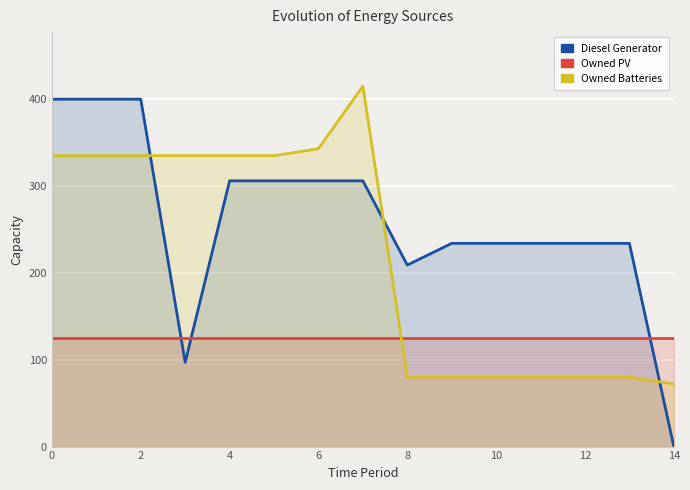

Does the chart display data point markers on the line(s)?

No